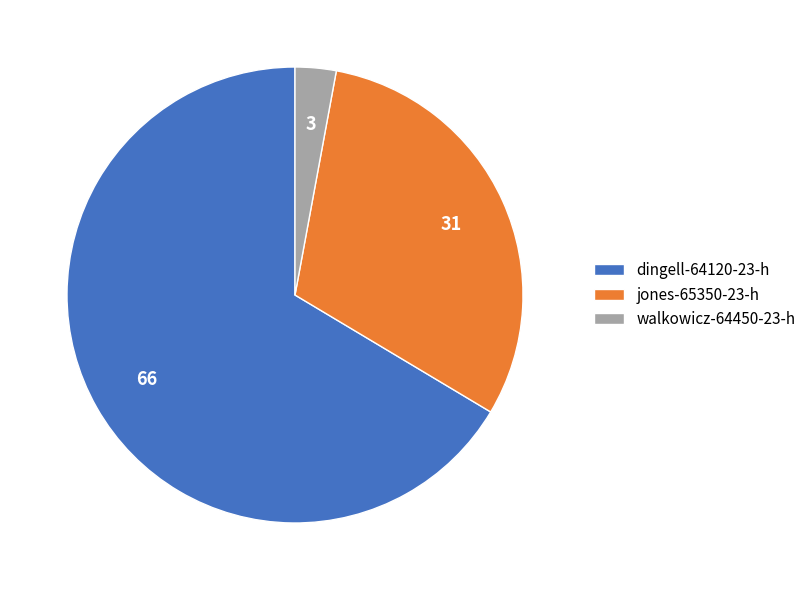

The dingell-64120-23-h slice represents 66% of the pie. True or false?

True